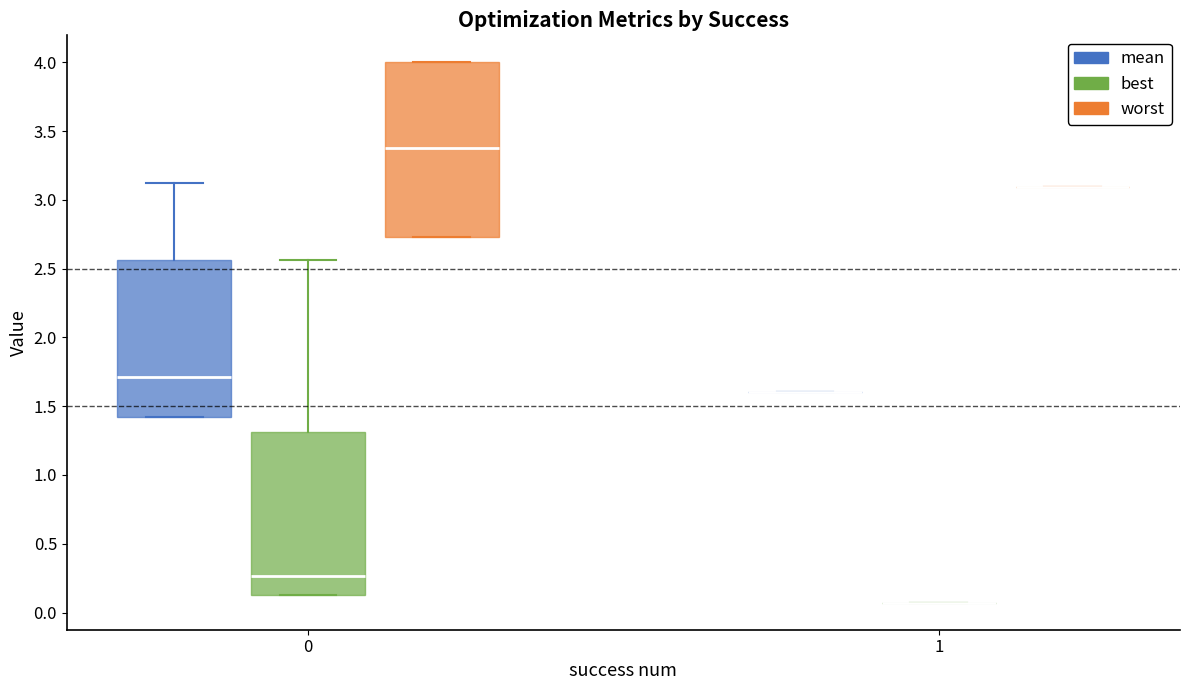

Reading left to right, read every box against the y-axis: the position of its median line, the range the box covers, and the ends of its whiskers. The values are not printed on the chart, so give them approximately, as read against the axis.

0 (mean): median 1.70, box 1.40 to 2.55, whiskers 1.40 to 3.10
0 (best): median 0.25, box 0.15 to 1.30, whiskers 0.15 to 2.55
0 (worst): median 3.40, box 2.75 to 4.00, whiskers 2.75 to 4.00
1 (mean): box collapsed to a line at 1.60, whiskers 1.60 to 1.60
1 (best): box collapsed to a line at 0.05, whiskers 0.05 to 0.05
1 (worst): box collapsed to a line at 3.10, whiskers 3.10 to 3.10